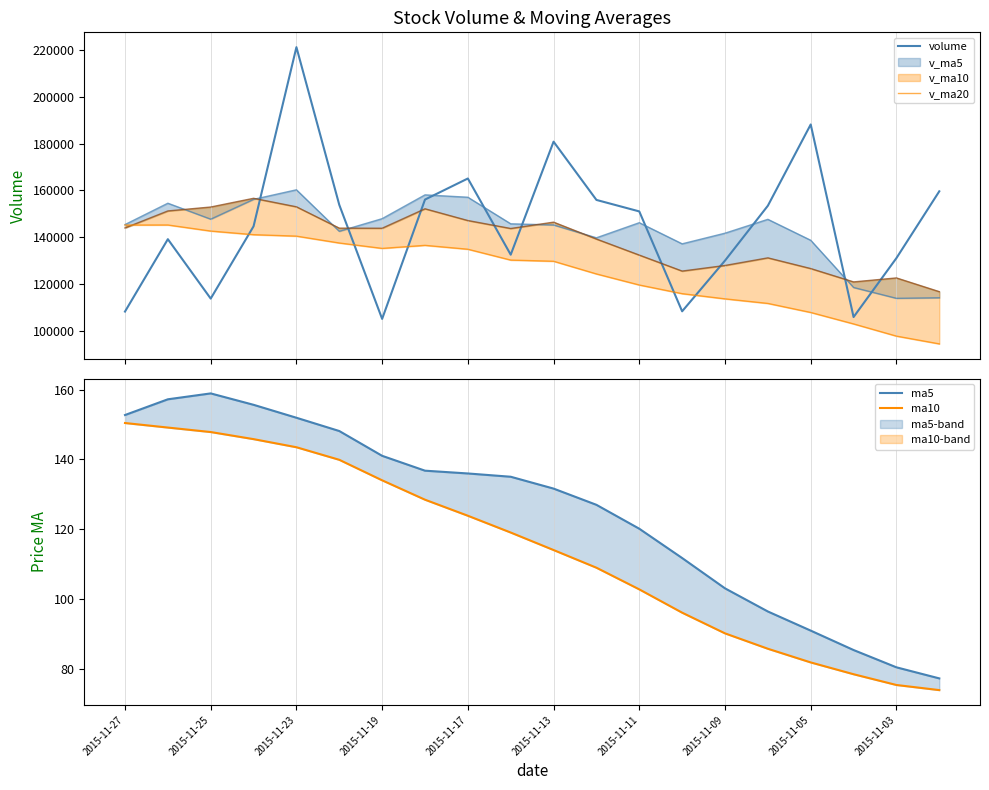

What is the minimum value for v_ma20?

94301.8